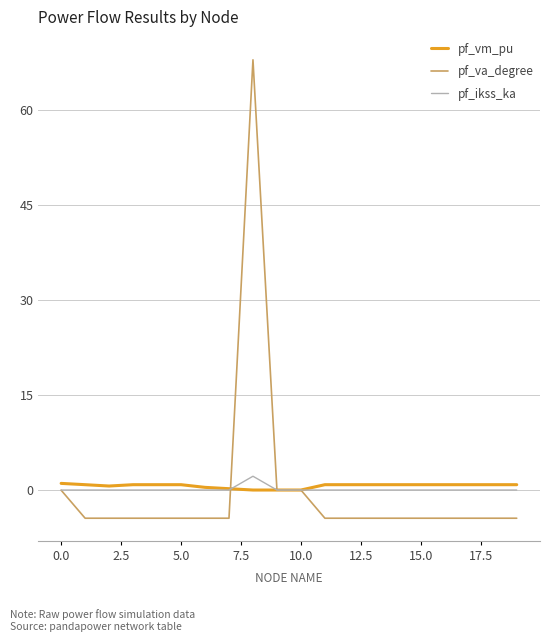

What is the difference between the maximum and second lowest values in the pf_vm_pu series?

1.0